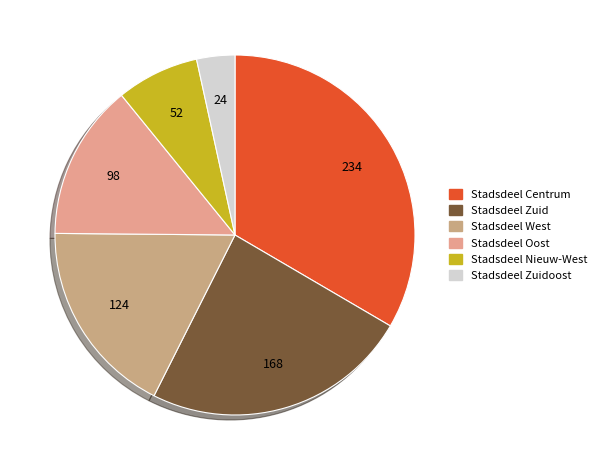

To the nearest percent, what is the average slice percentage?

17%